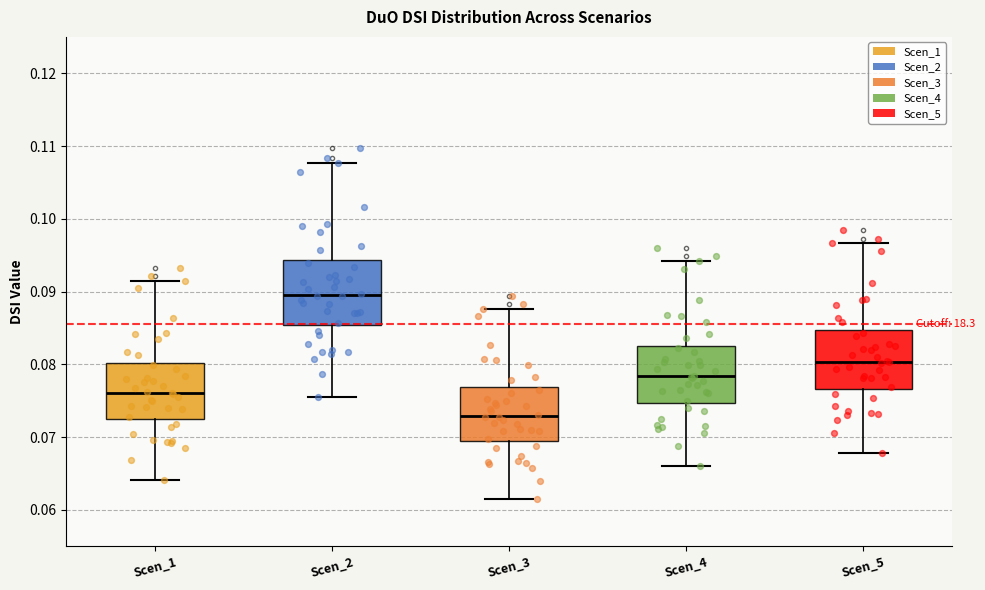

Reading left to right, read every box against the y-axis: the position of its median line, the range the box covers, and the ends of its whiskers. The values are not printed on the chart, so give them approximately, as read against the axis.

Scen_1: median 0.076, box 0.073 to 0.080, whiskers 0.064 to 0.092
Scen_2: median 0.090, box 0.085 to 0.094, whiskers 0.076 to 0.108
Scen_3: median 0.073, box 0.070 to 0.077, whiskers 0.061 to 0.088
Scen_4: median 0.078, box 0.075 to 0.083, whiskers 0.066 to 0.094
Scen_5: median 0.080, box 0.077 to 0.085, whiskers 0.068 to 0.097